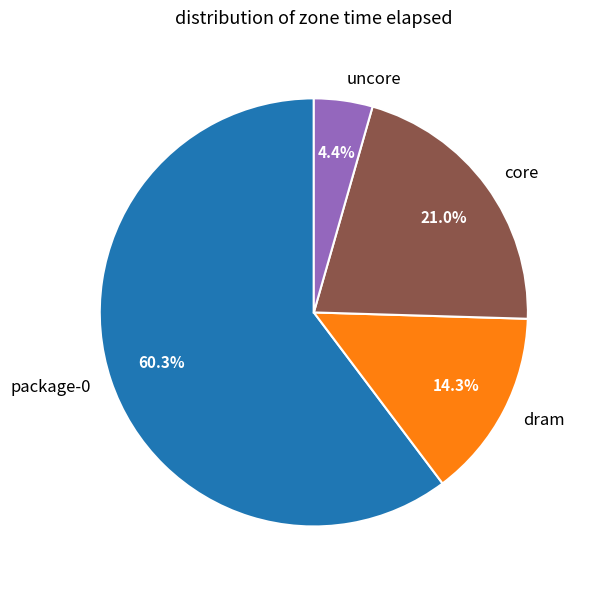

Is it true that package-0 is 60% of the pie?

True